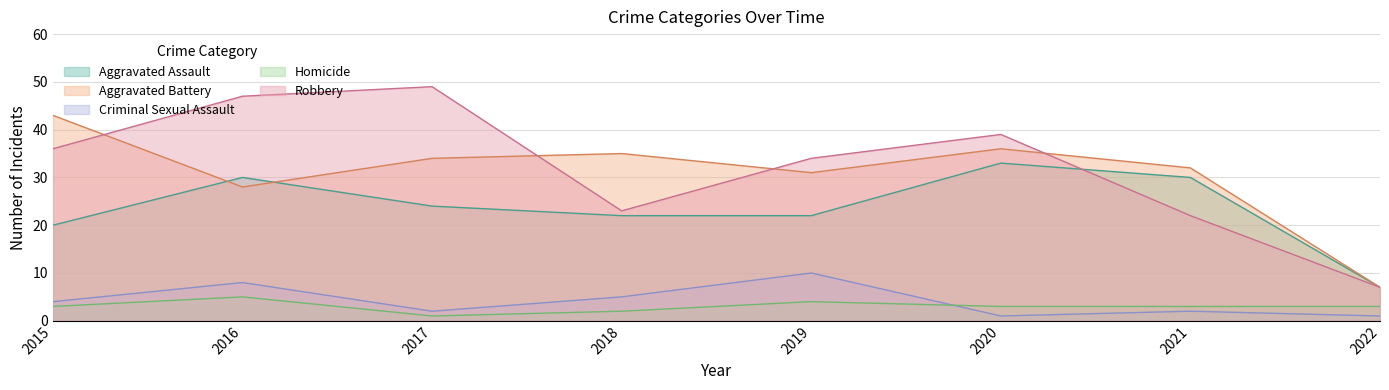

What are all the series names shown in the legend?

Aggravated Assault, Aggravated Battery, Criminal Sexual Assault, Homicide, Robbery